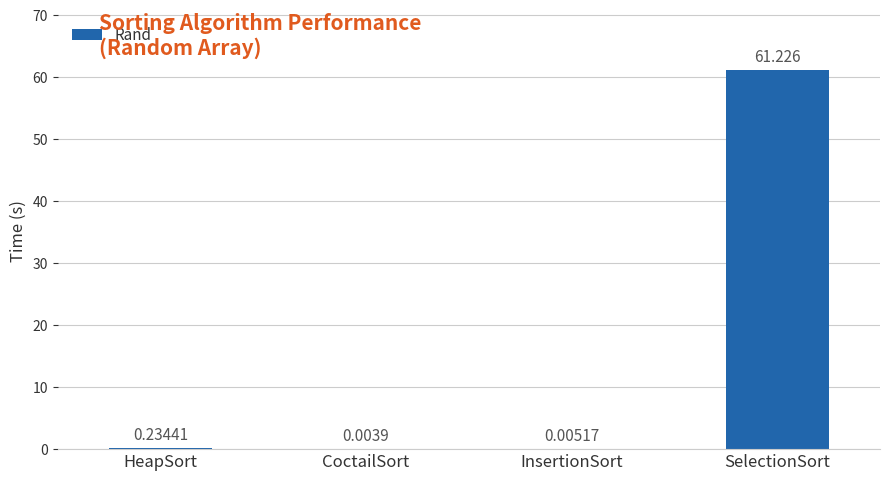

Where is the data nearest to the value 30?

HeapSort